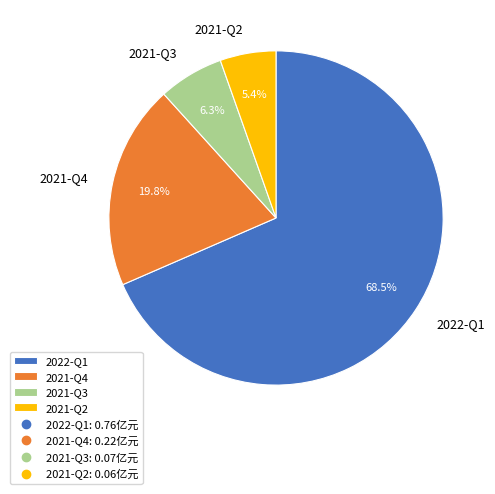

Is 2021-Q2 the majority of the pie?

No